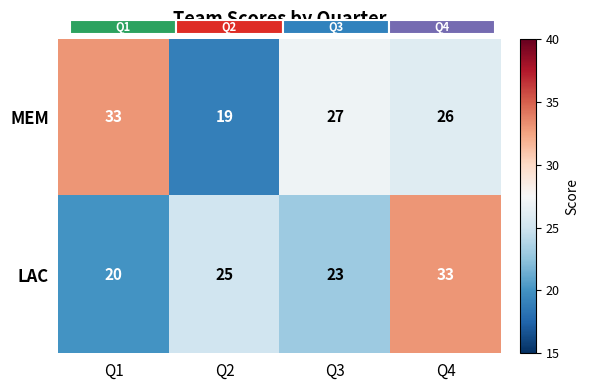

Reading right to left, transcribe all the data shown in this chart.

MEM: Q4=26	Q3=27	Q2=19	Q1=33
LAC: Q4=33	Q3=23	Q2=25	Q1=20